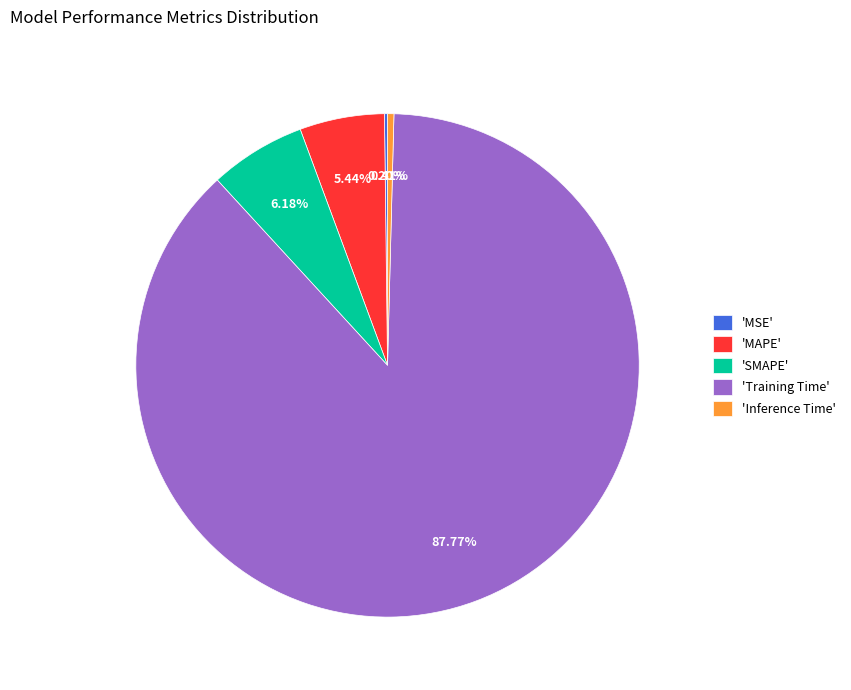

Which slice represents more than half of the pie?

'Training Time'